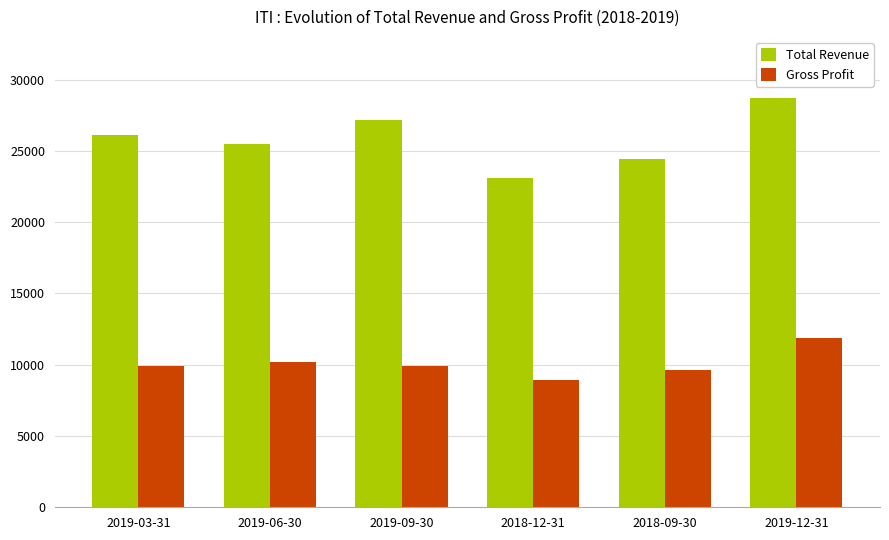

What is the sum of the Total Revenue values at 2018-09-30 and 2018-12-31?

47500